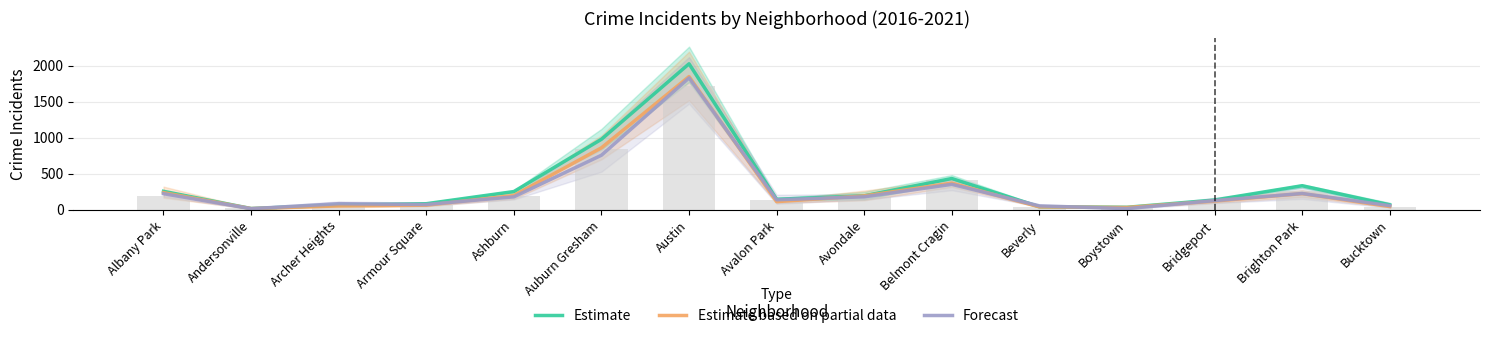

At Austin, list the series in order from largest to smallest.

Estimate, Estimate based on partial data, Forecast